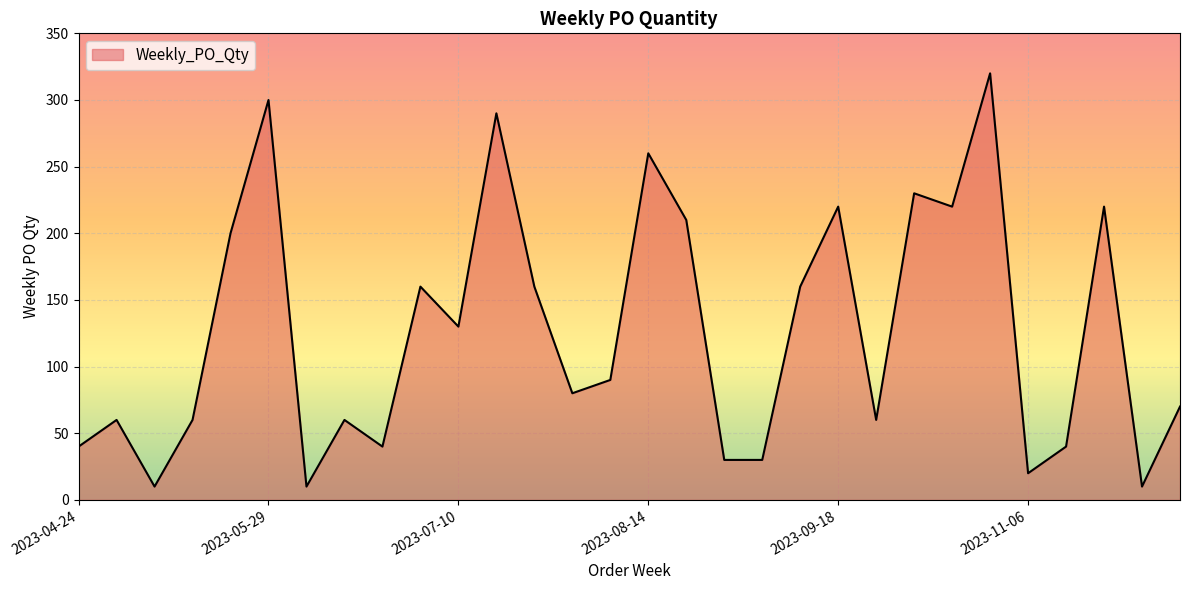

What is the difference between the maximum and minimum values?

310